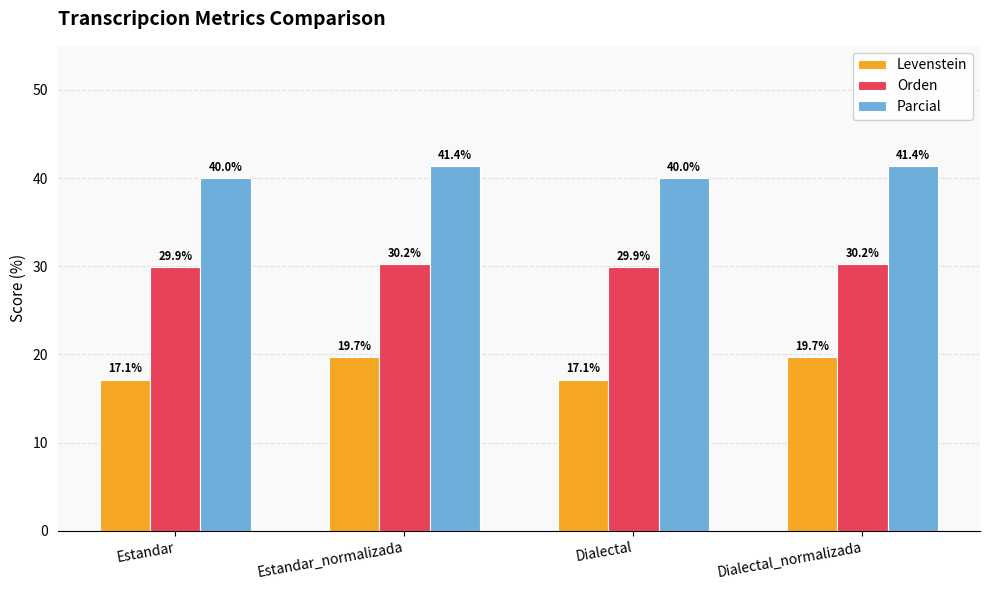

Reading right to left, list all the values displayed in this chart.

Levenstein: 19.7	17.1	19.7	17.1
Orden: 30.2	29.9	30.2	29.9
Parcial: 41.4	40.0	41.4	40.0